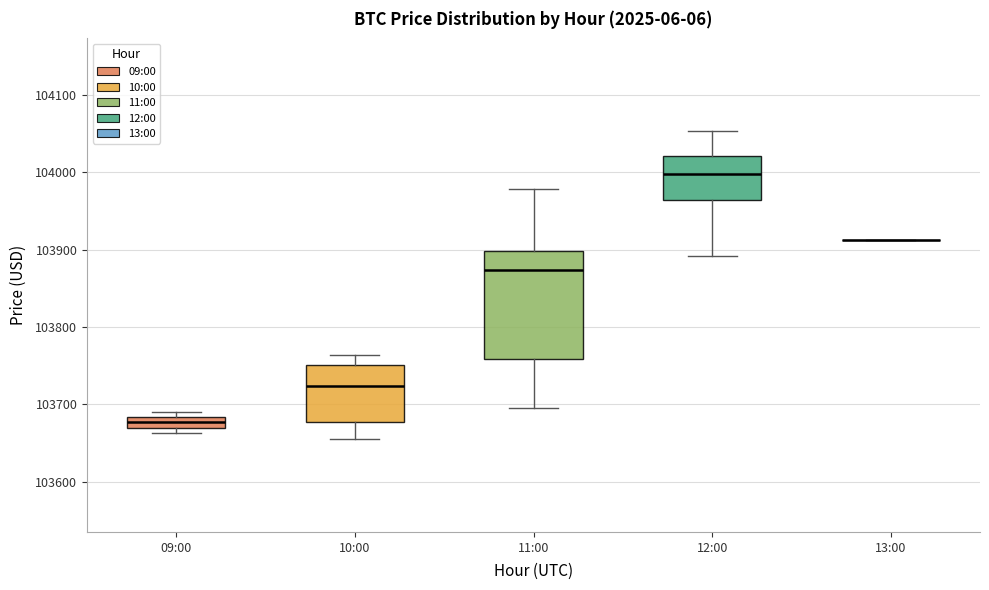

Where does the lower whisker of the box for 11:00 end on the y-axis? The values are not printed on the chart, so give them approximately, as read against the axis.

103700